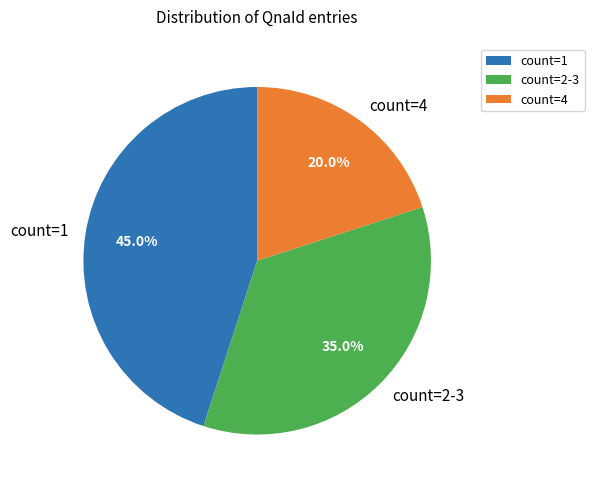

Which category has the smallest portion of the pie?

count=4